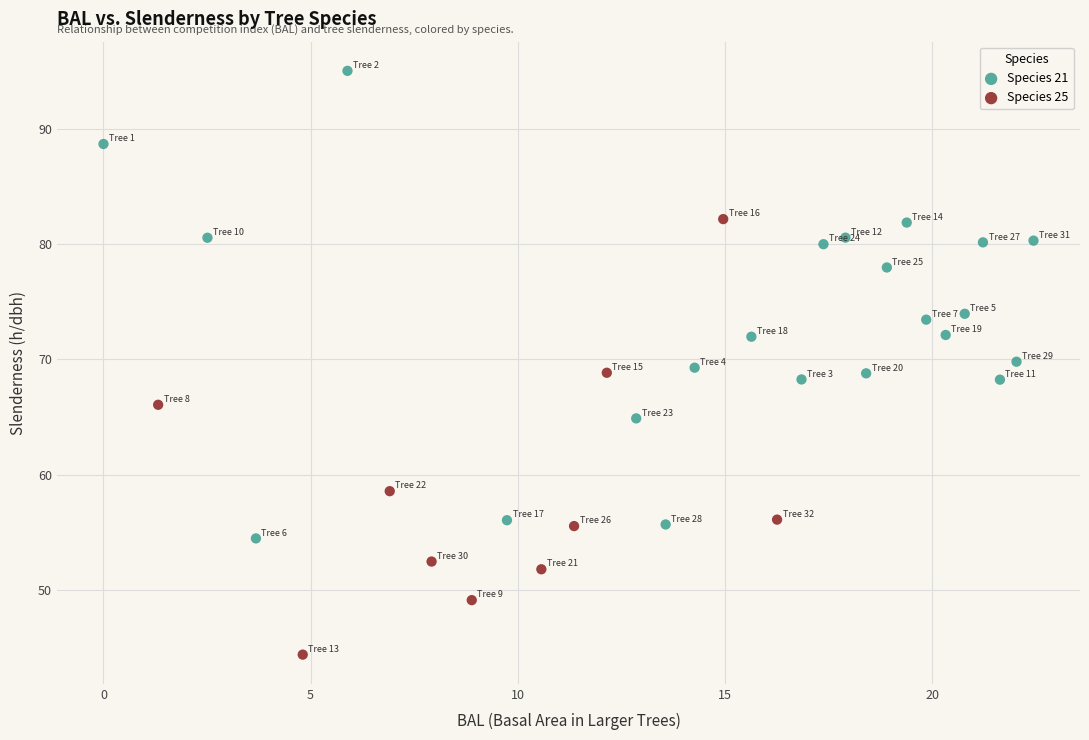

Which series has the largest Y range (max minus min)?

Species 21